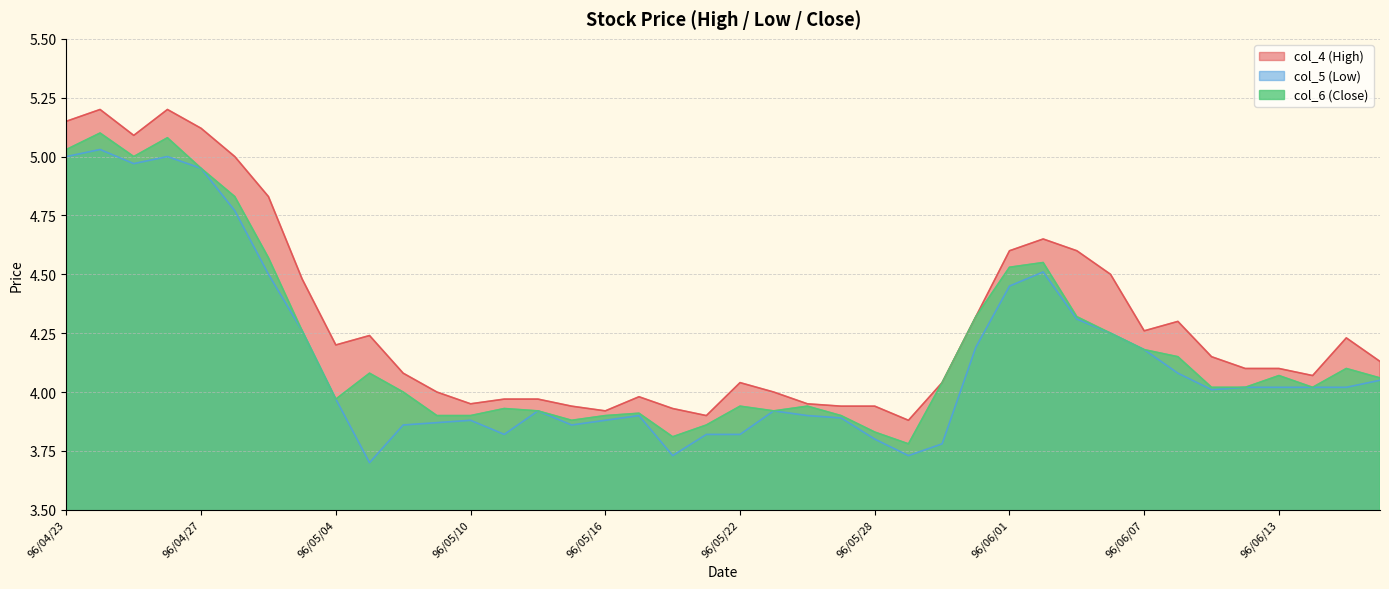

What is the total value across all series at 96/05/08?

11.9